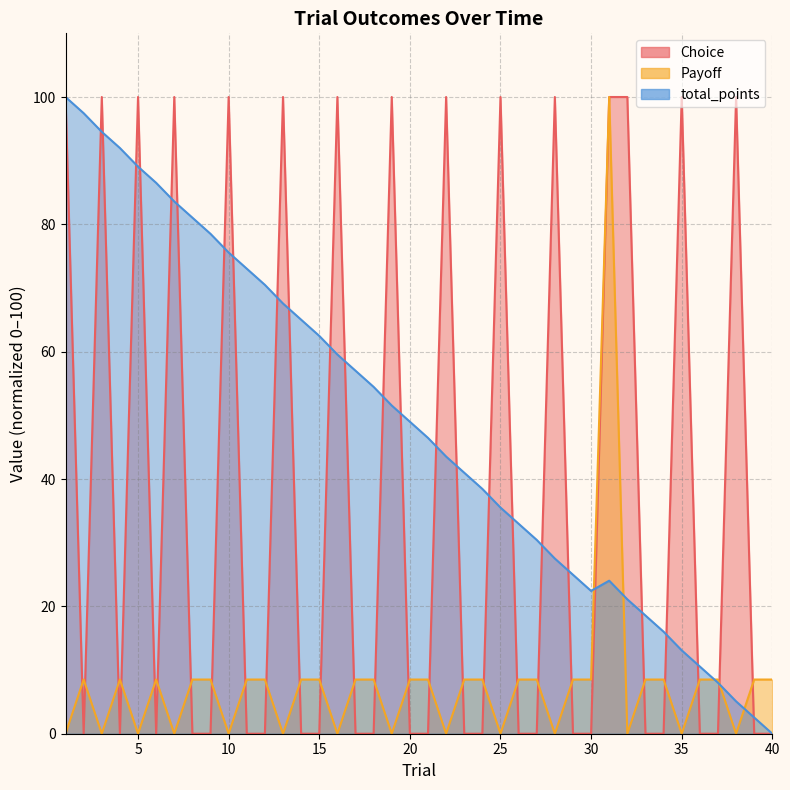

At which category does Choice reach its first local peak?

3